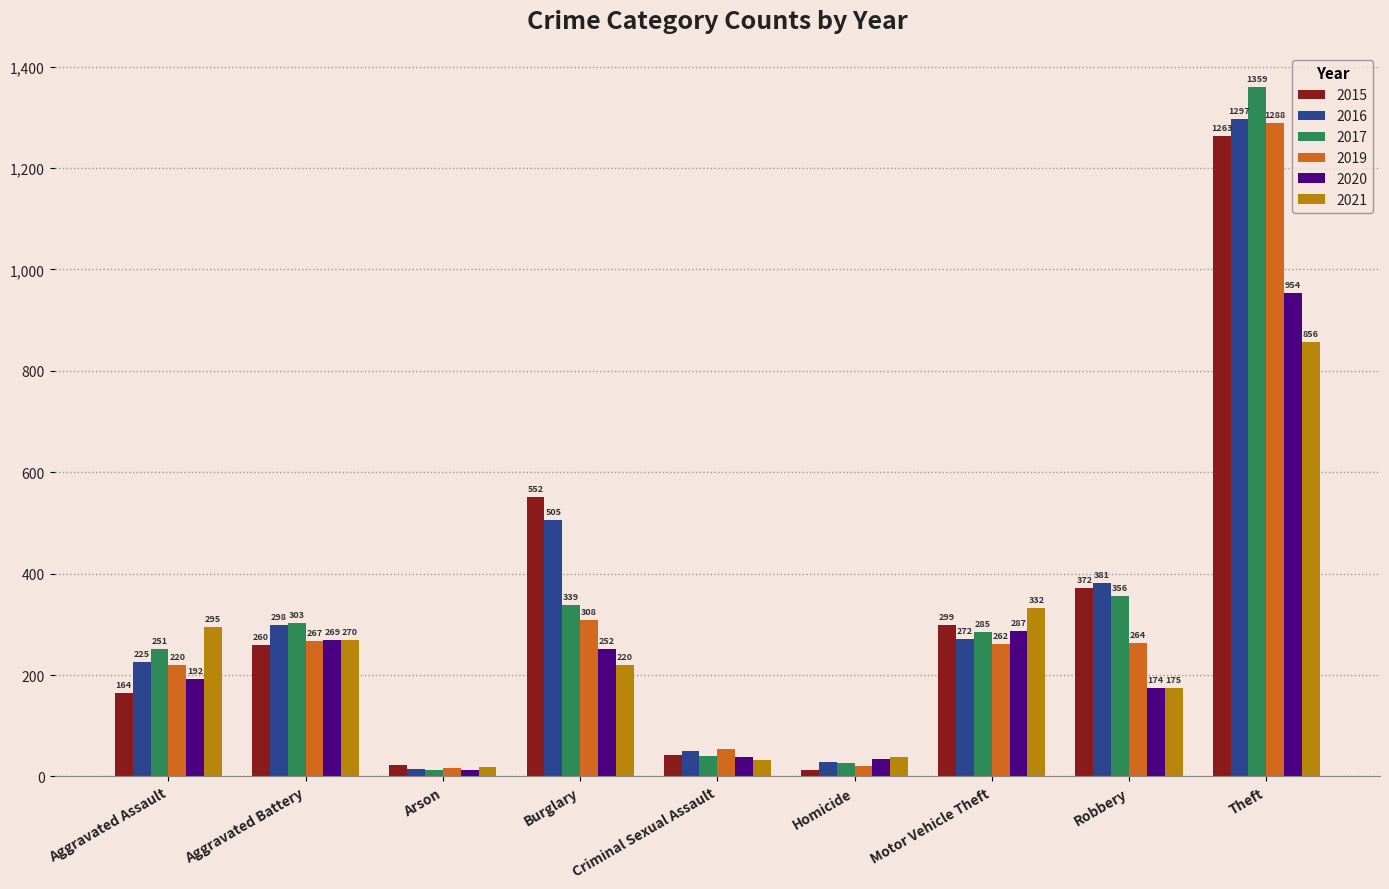

How many distinct data groups are displayed?

6